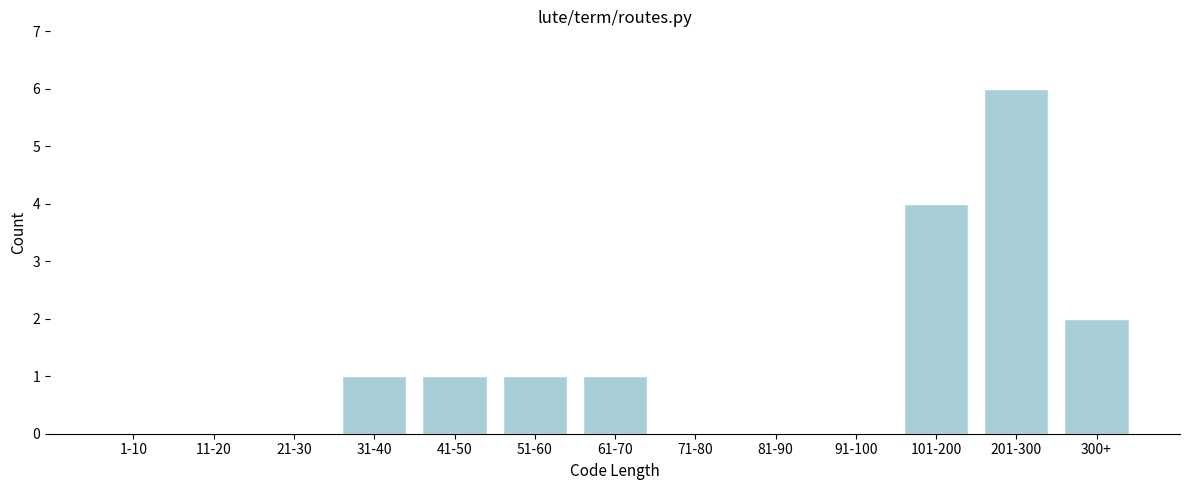

Reading left to right, transcribe all the data shown in this chart.

1-10=0	11-20=0	21-30=0	31-40=1	41-50=1	51-60=1	61-70=1	71-80=0	81-90=0	91-100=0	101-200=4	201-300=6	300+=2